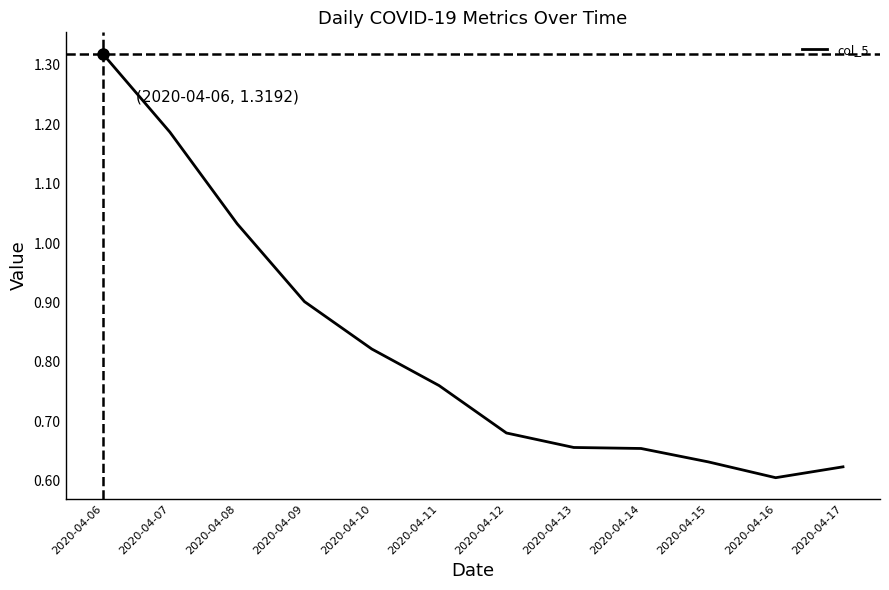

Which label corresponds to the largest value in the chart?

2020-04-06